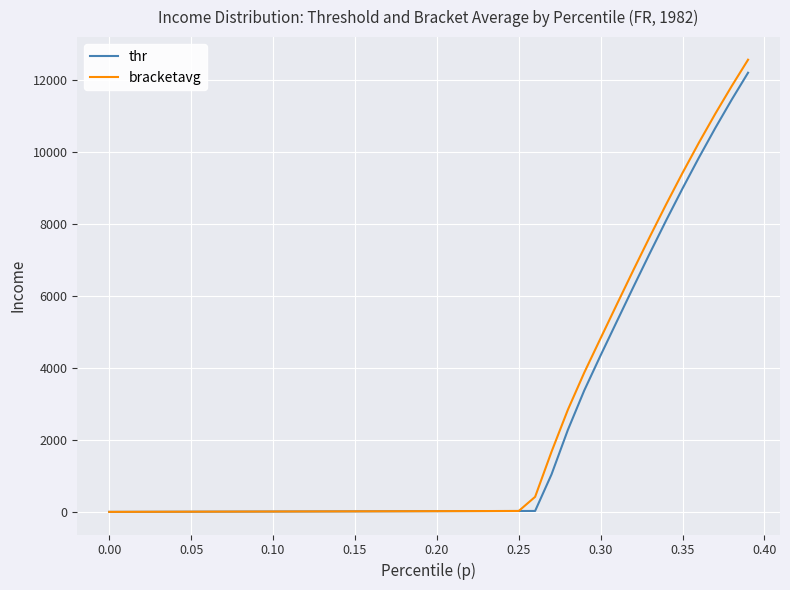

What is the maximum value shown in the chart?

12558.4